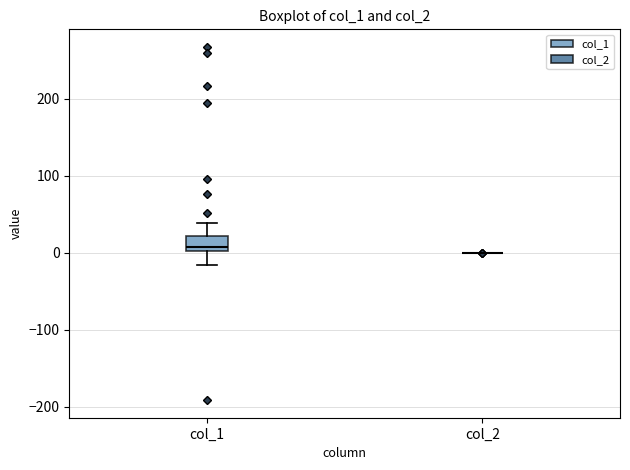

Reading left to right, read every box against the y-axis: the position of its median line, the range the box covers, and the ends of its whiskers. The values are not printed on the chart, so give them approximately, as read against the axis.

col_1: median 10, box 0 to 20, whiskers -20 to 40
col_2: box collapsed to a line at 0, whiskers 0 to 0